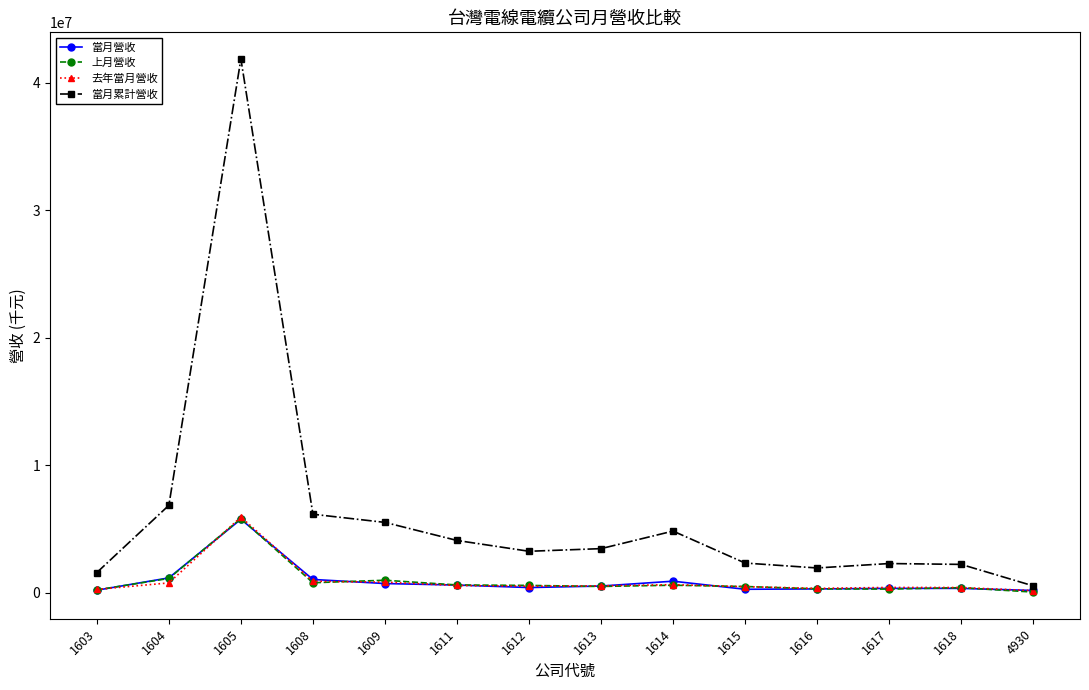

At which category is the sum across all series the highest?

1605